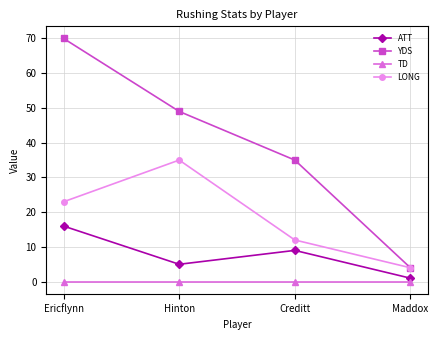

List the series in order of their peak value, lowest first.

TD, ATT, LONG, YDS